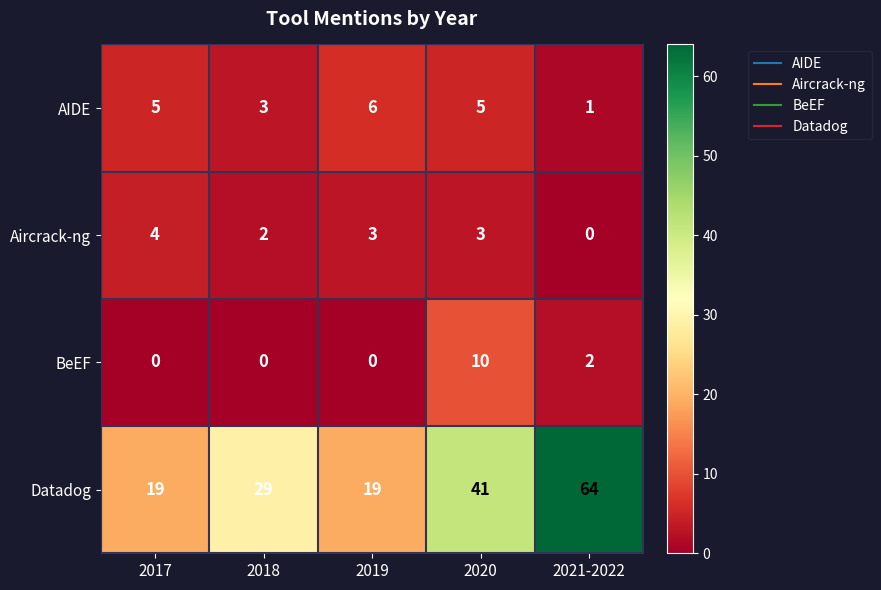

Which series has the widest spread of values?

Datadog